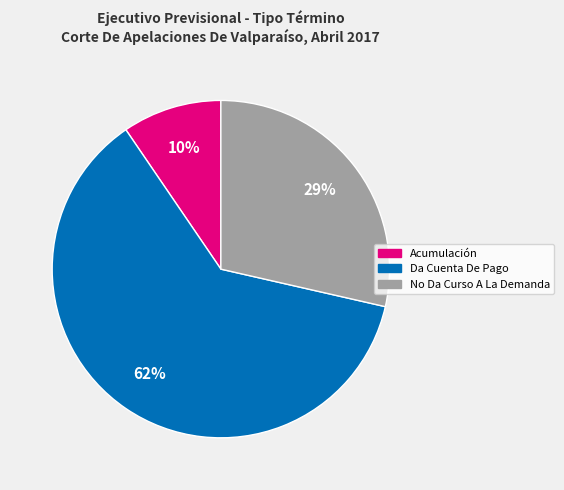

The Da Cuenta De Pago slice represents 62% of the pie. True or false?

True